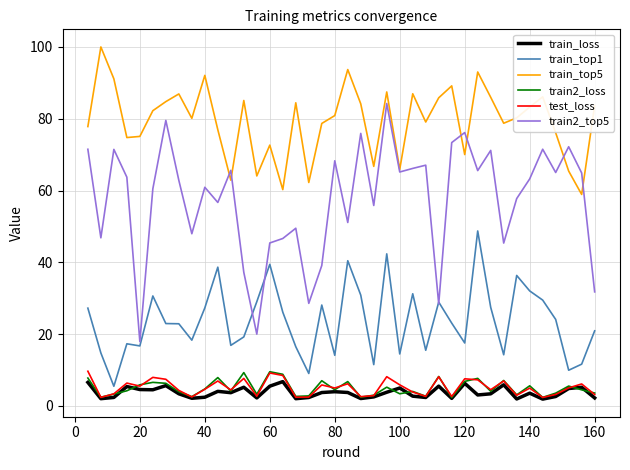

In train2_top5, how many points are higher than both neighbors (excluding endpoints)?

13